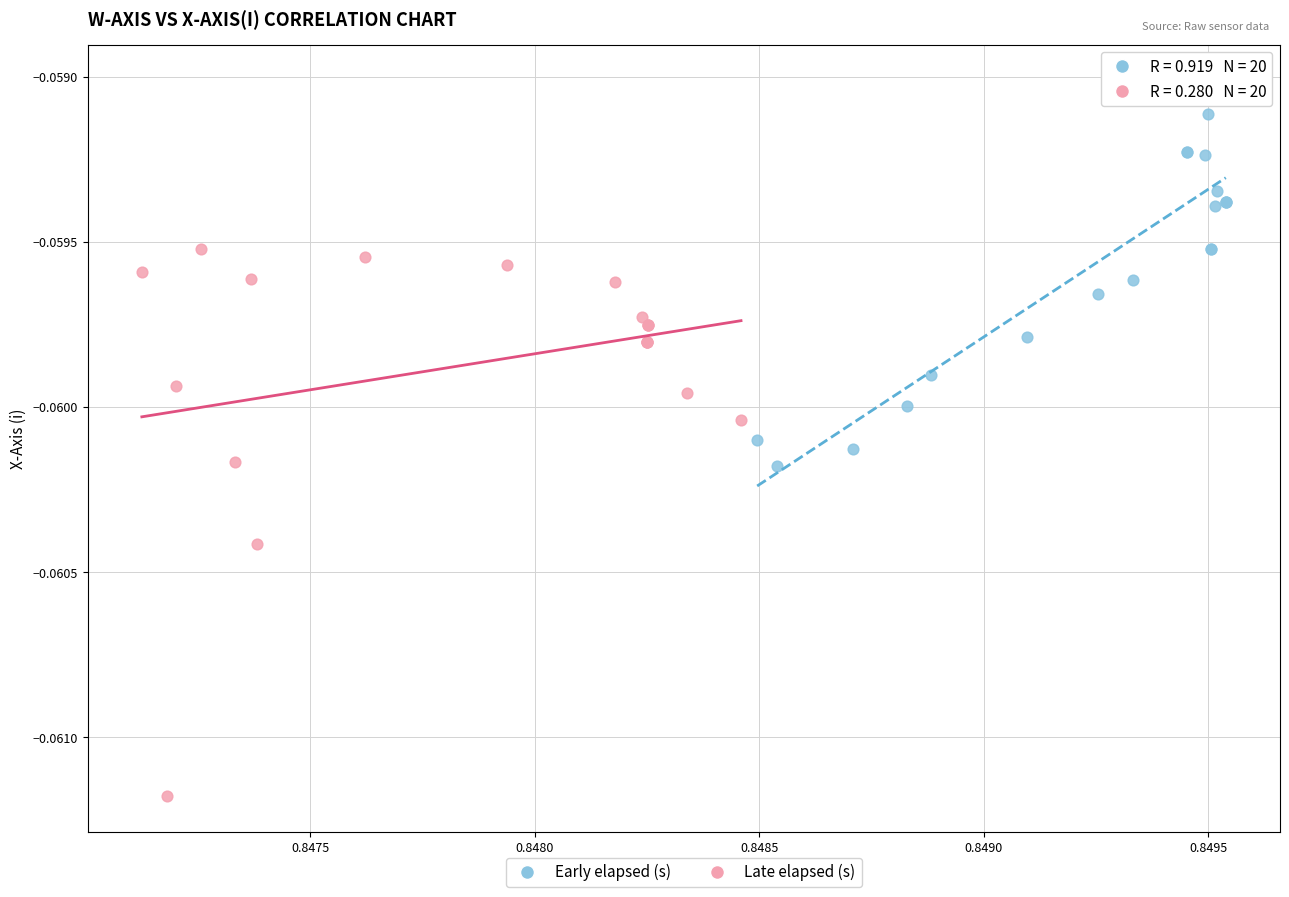

What are all the series names shown in the legend?

Early elapsed (s), Late elapsed (s)